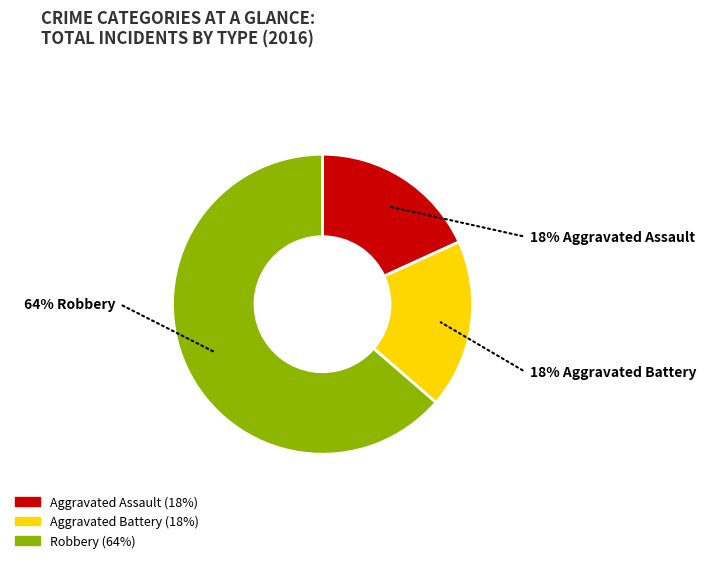

True or false: Aggravated Battery accounts for 18% of the total.

True